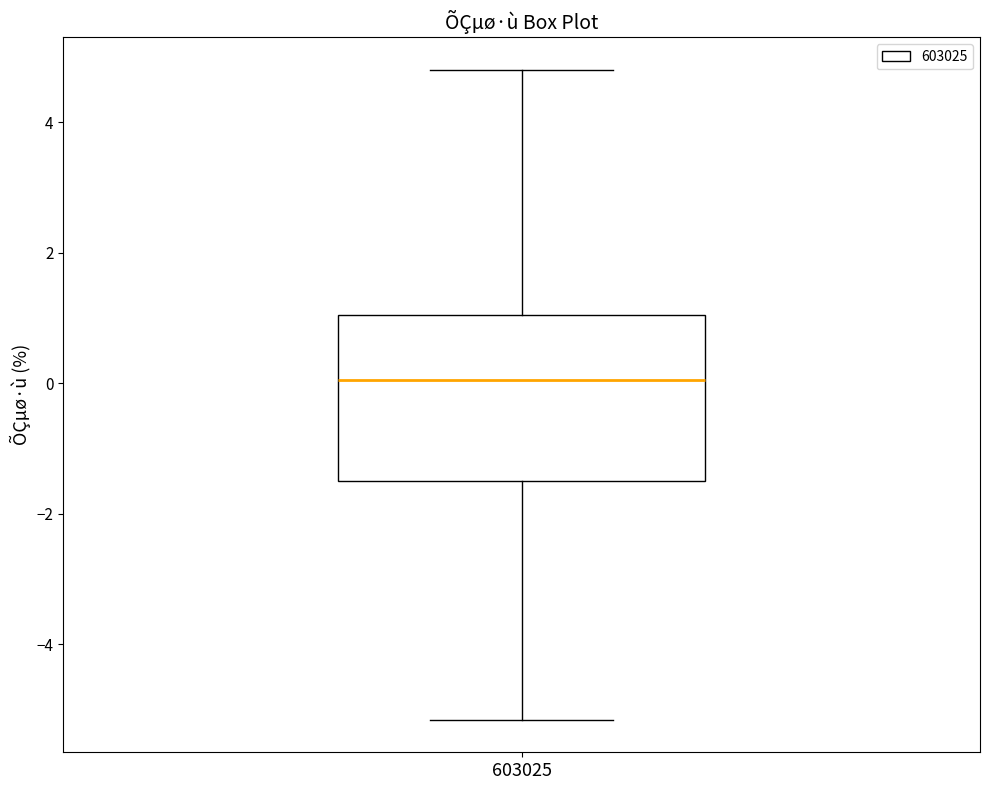

Where does the median line of the box at x = 603025 sit on the y-axis? The values are not printed on the chart, so give them approximately, as read against the axis.

0.0